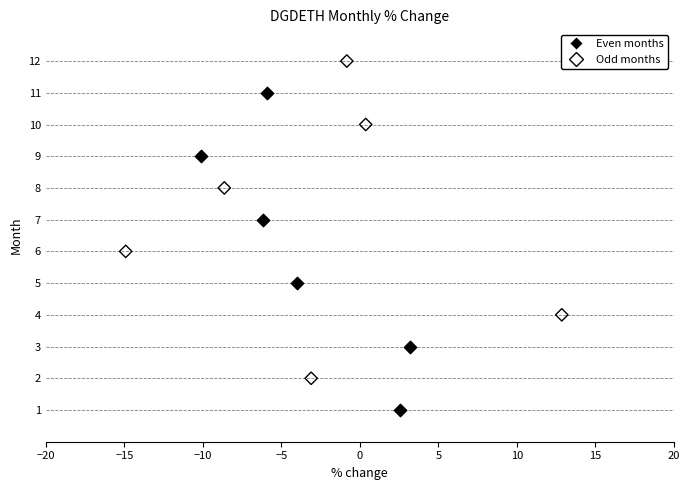

Which series contains the lowest Y value?

Even months